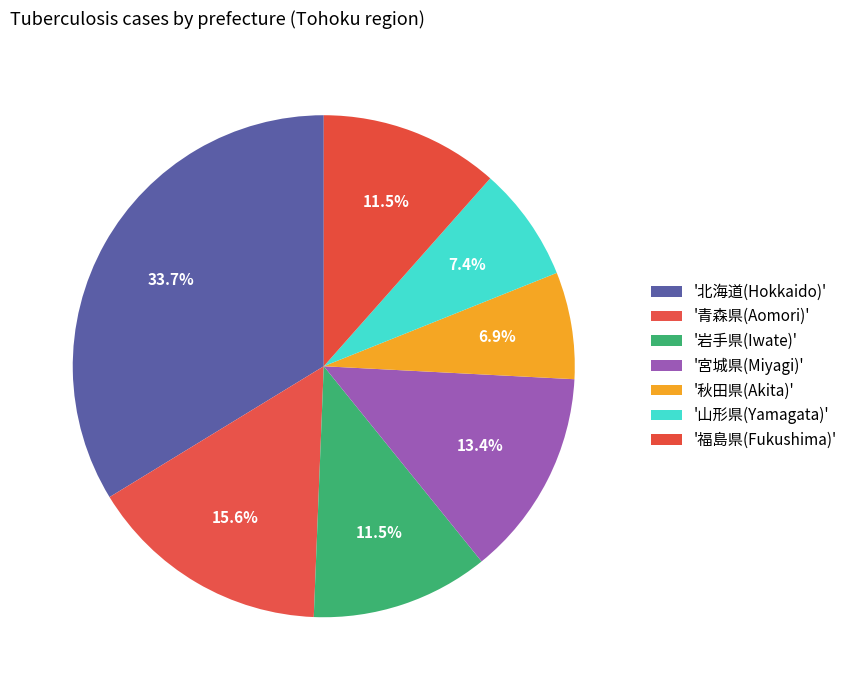

Count the number of slices in the pie.

7